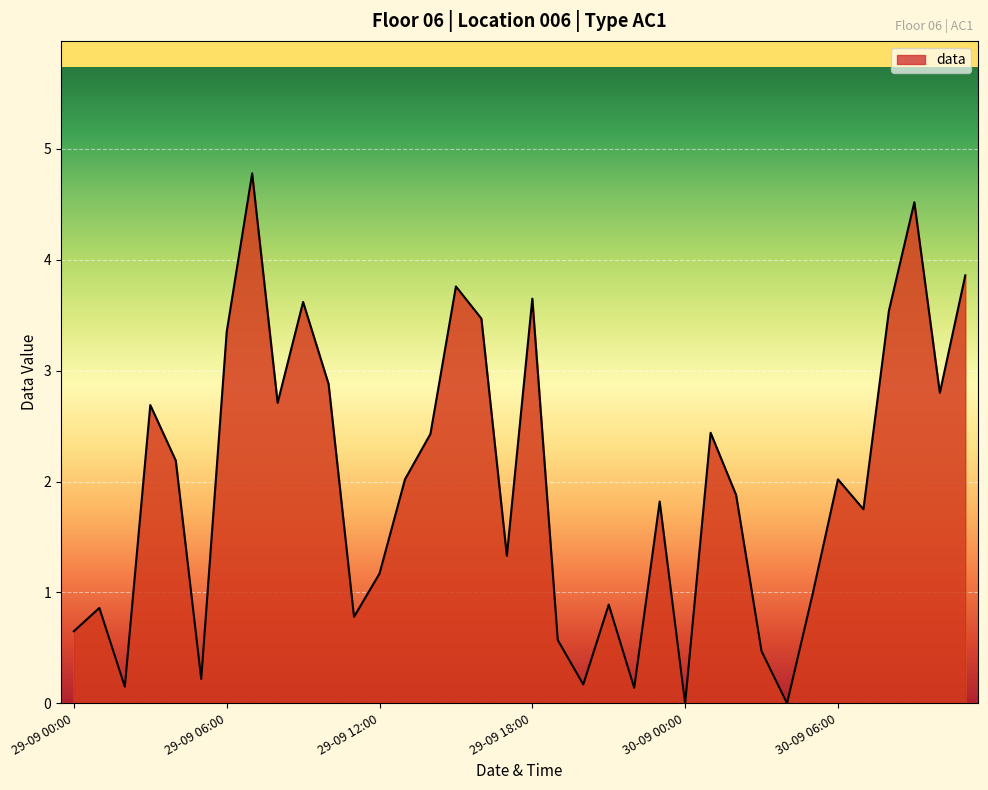

What is the maximum value shown in the chart?

4.8